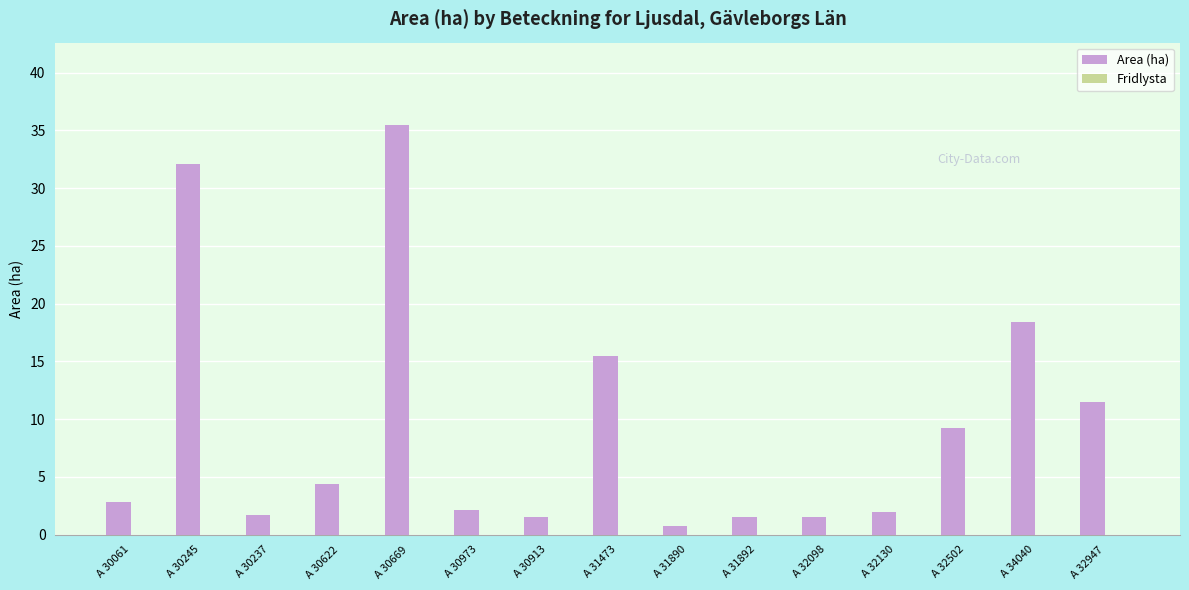

What is the difference between the values at A 30622 and A 31473?

11.1